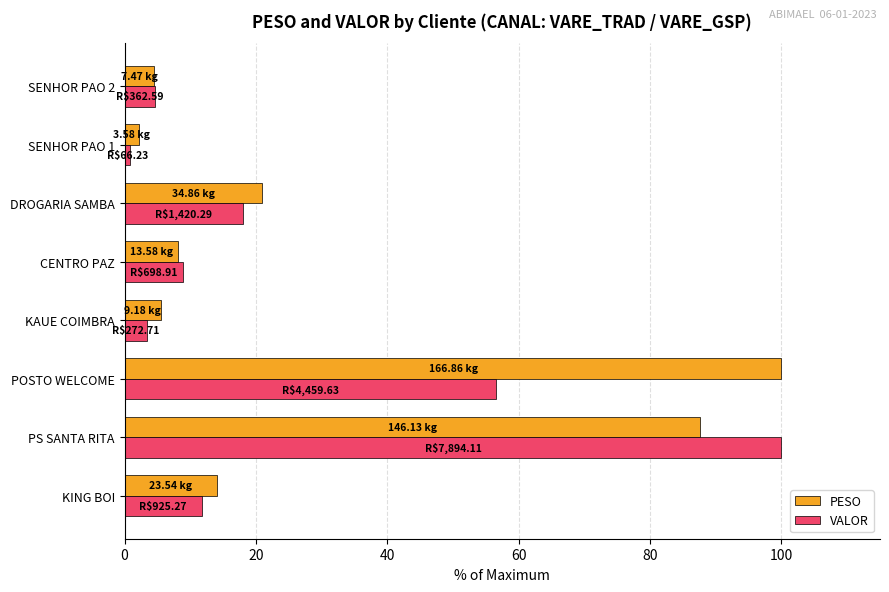

What is the average value of the PESO series?

30.4